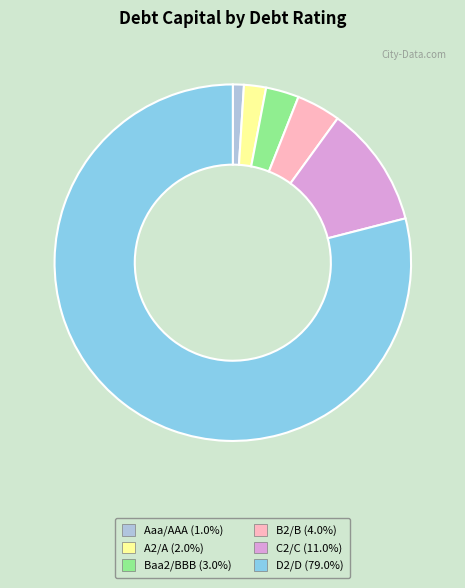

How many slices are in this pie chart?

6